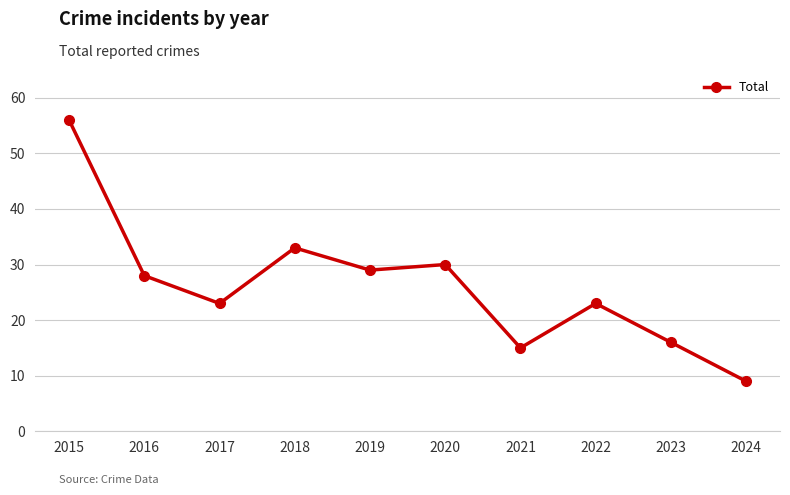

Approximately how many times larger is the value at 2015 compared to 2017?

2.4